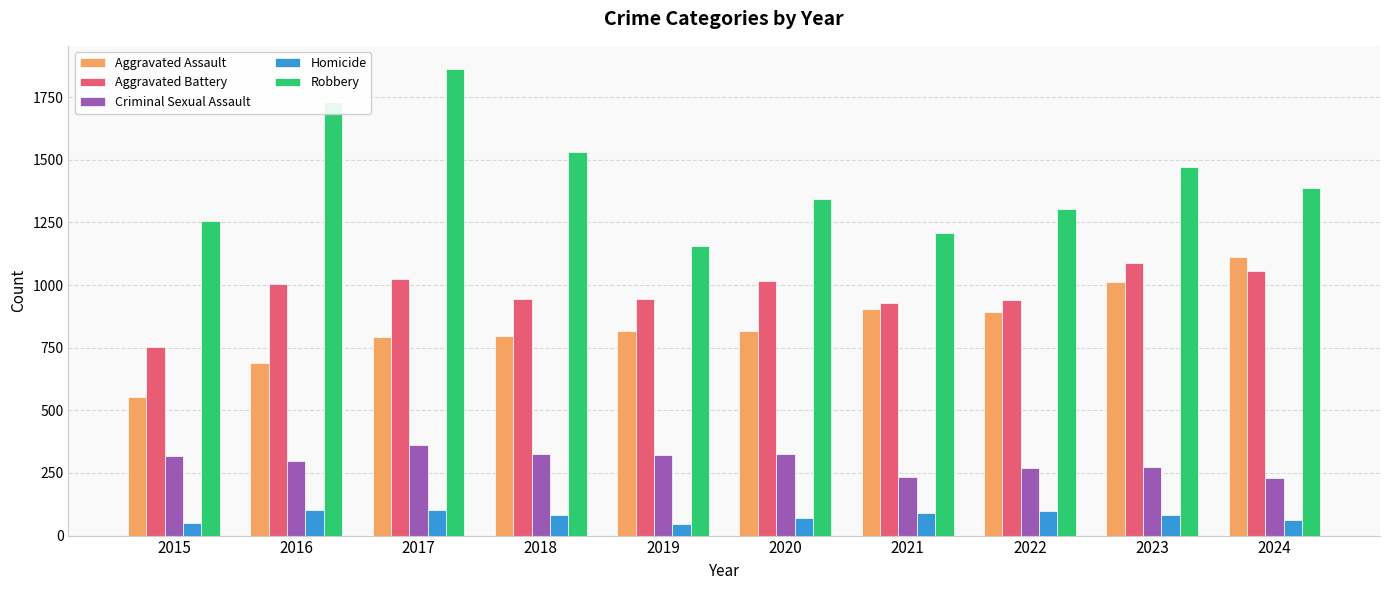

What is the sum of all Aggravated Battery values?

9703